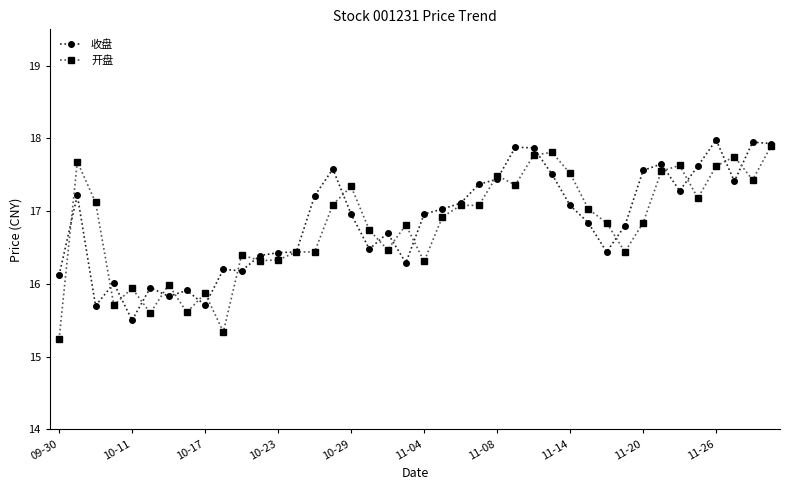

What is the average value of the 开盘 series?

16.8